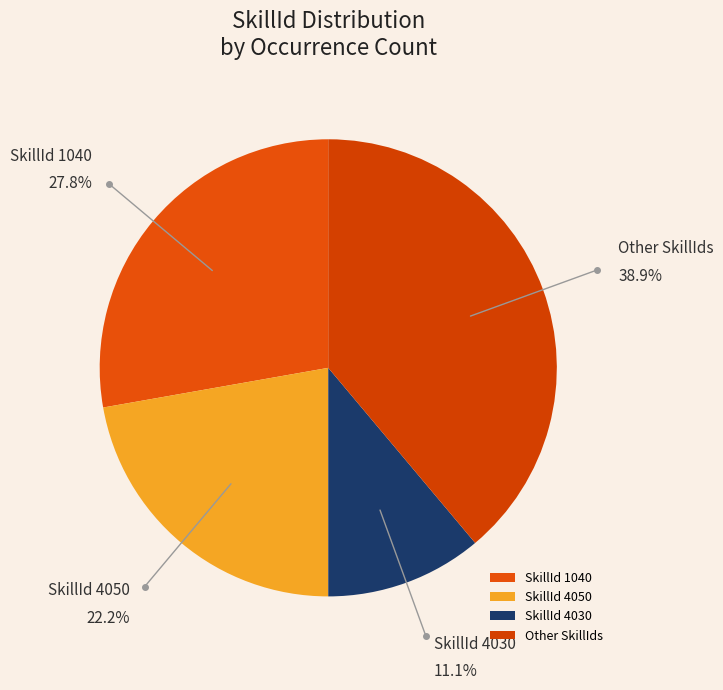

Is there a majority slice in this chart?

No